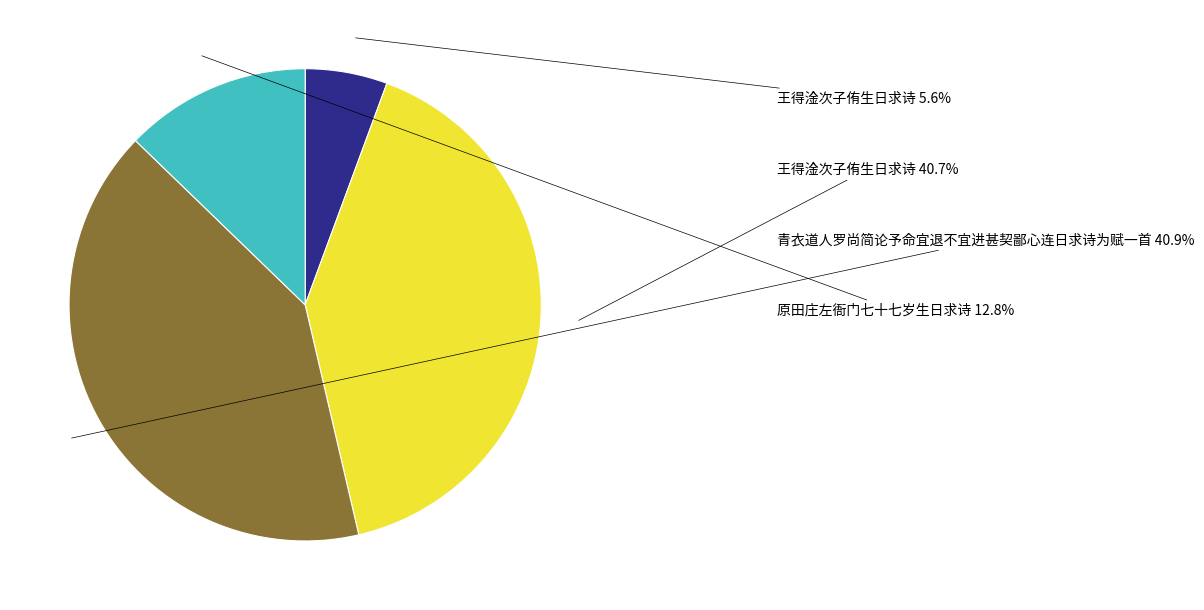

Does any single category account for the majority?

No